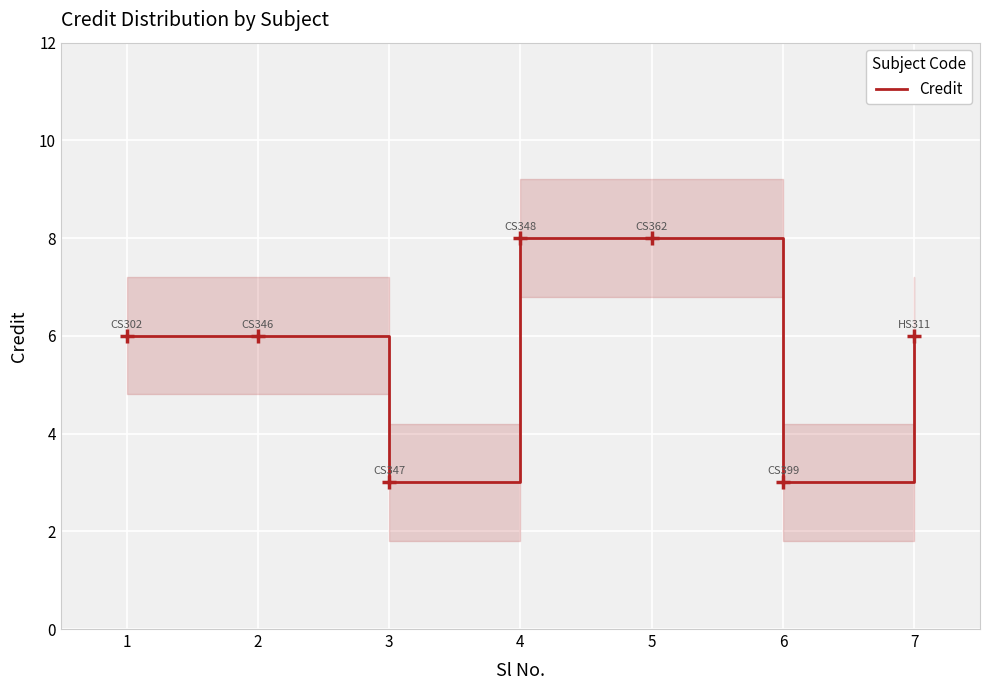

Which label corresponds to the smallest value in the chart?

3